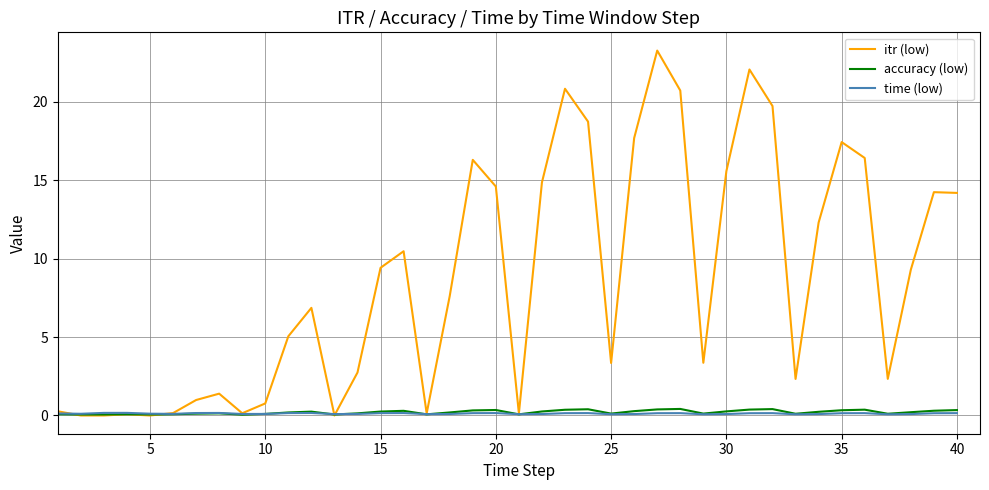

Which series has the largest range (max minus min)?

itr (low)